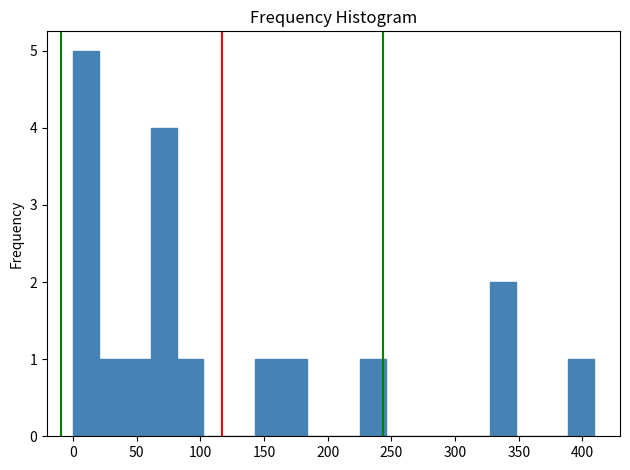

Reading left to right, list every bar in this chart as the range it spans on the x-axis followed by its height. Neither the bar edges nor the heights are printed on the chart, so give them approximately, as read against the axes.

0 to 20: 5
20 to 40: 1
40 to 60: 1
60 to 80: 4
80 to 100: 1
100 to 125: 0
125 to 145: 0
145 to 165: 1
165 to 185: 1
185 to 205: 0
205 to 225: 0
225 to 245: 1
245 to 265: 0
265 to 285: 0
285 to 305: 0
305 to 325: 0
325 to 350: 2
350 to 370: 0
370 to 390: 0
390 to 410: 1